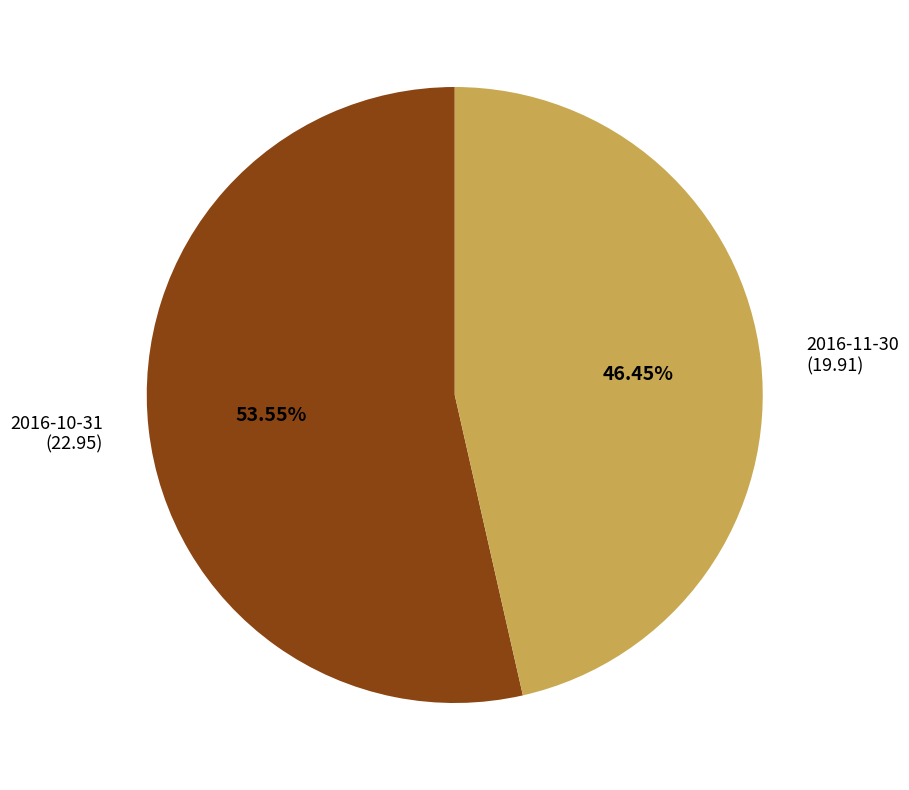

How many segments does this pie chart have?

2